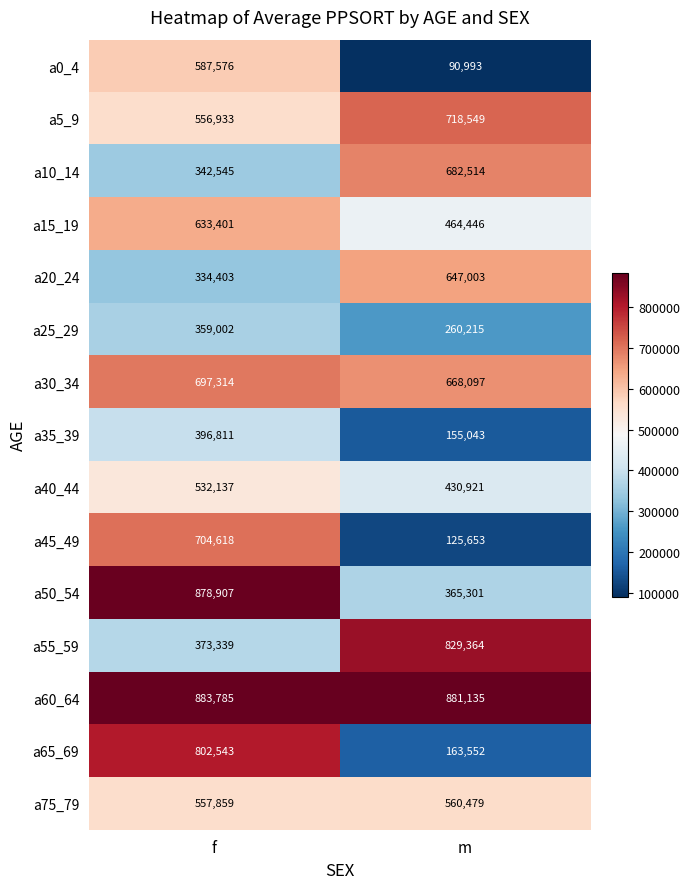

What is the sum of all a15_19 values?

1097847